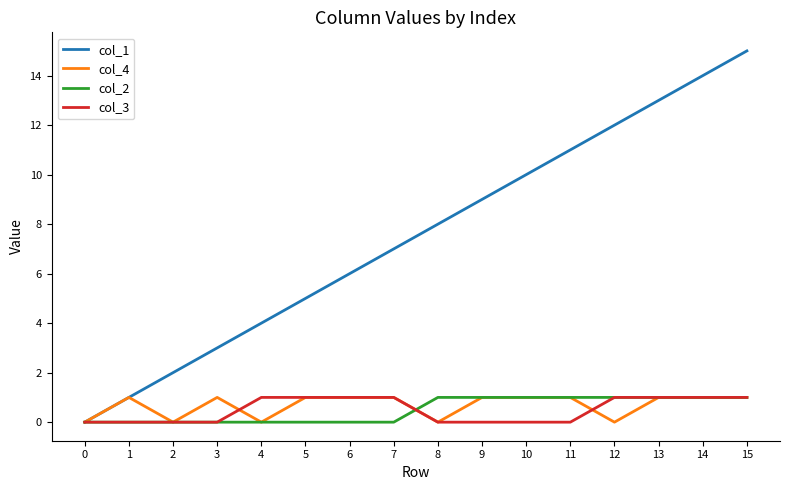

List the labels in order of col_1 value, smallest first.

0, 1, 2, 3, 4, 5, 6, 7, 8, 9, 10, 11, 12, 13, 14, 15